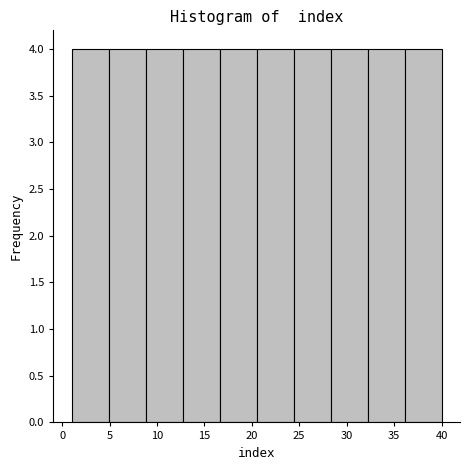

Reading left to right, transcribe this chart: for each bar, give the range it covers on the x-axis and its height. Neither the bar edges nor the heights are printed on the chart, so give them approximately, as read against the axes.

1.0 to 4.9: 4
4.9 to 8.8: 4
8.8 to 12.7: 4
12.7 to 16.6: 4
16.6 to 20.5: 4
20.5 to 24.4: 4
24.4 to 28.3: 4
28.3 to 32.2: 4
32.2 to 36.1: 4
36.1 to 40.0: 4